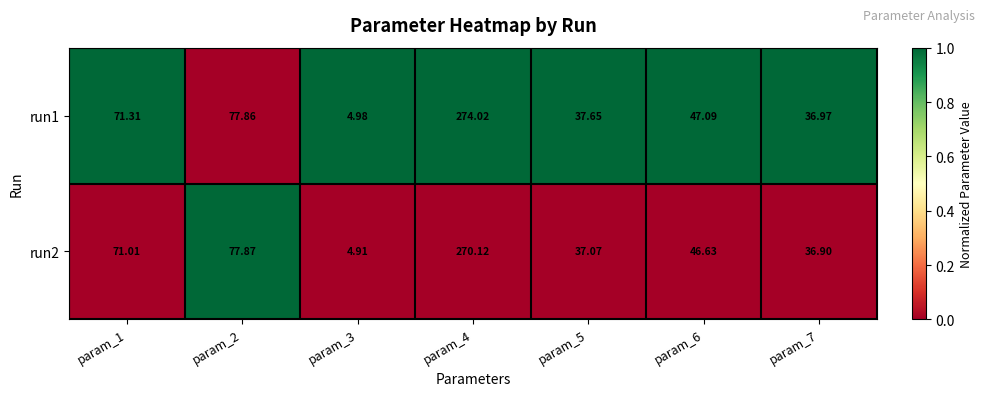

What is the total value across all series at param_4?

544.1